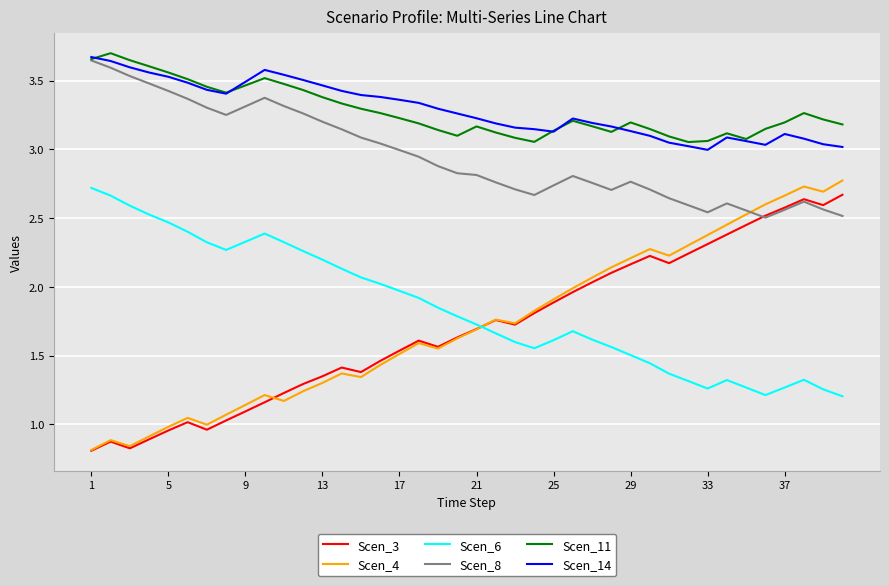

True or false: Scen_14 has more than 2 interior local peaks.

True